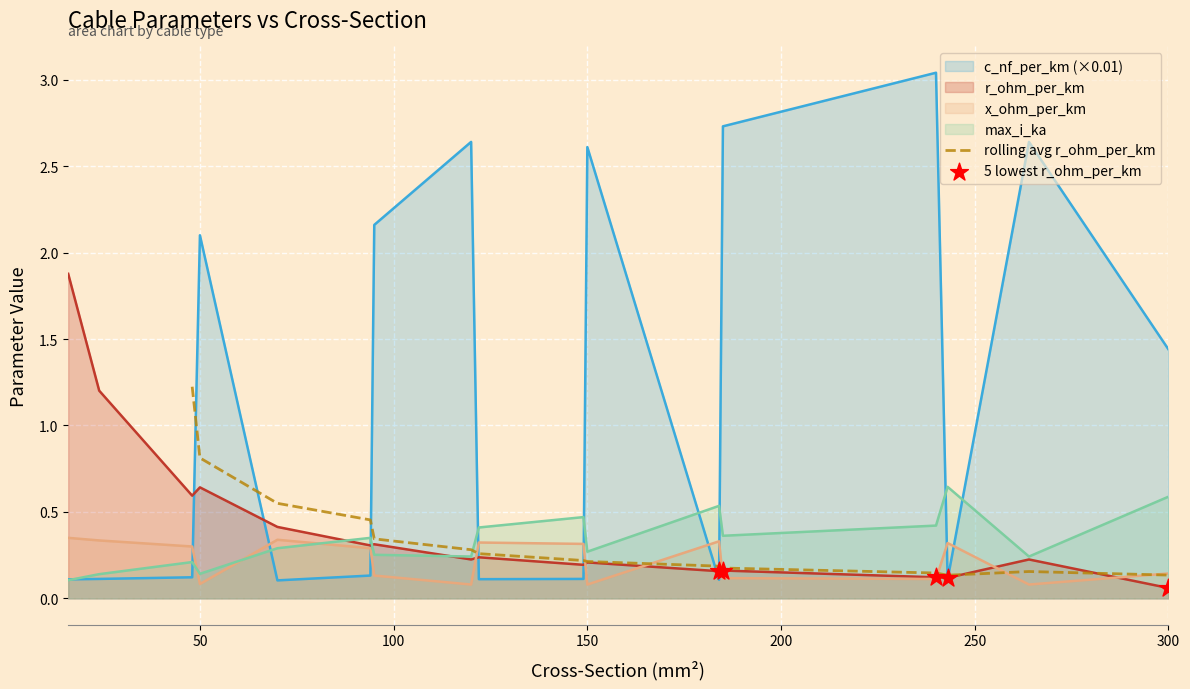

What is the total value across all series at 95?

2.9